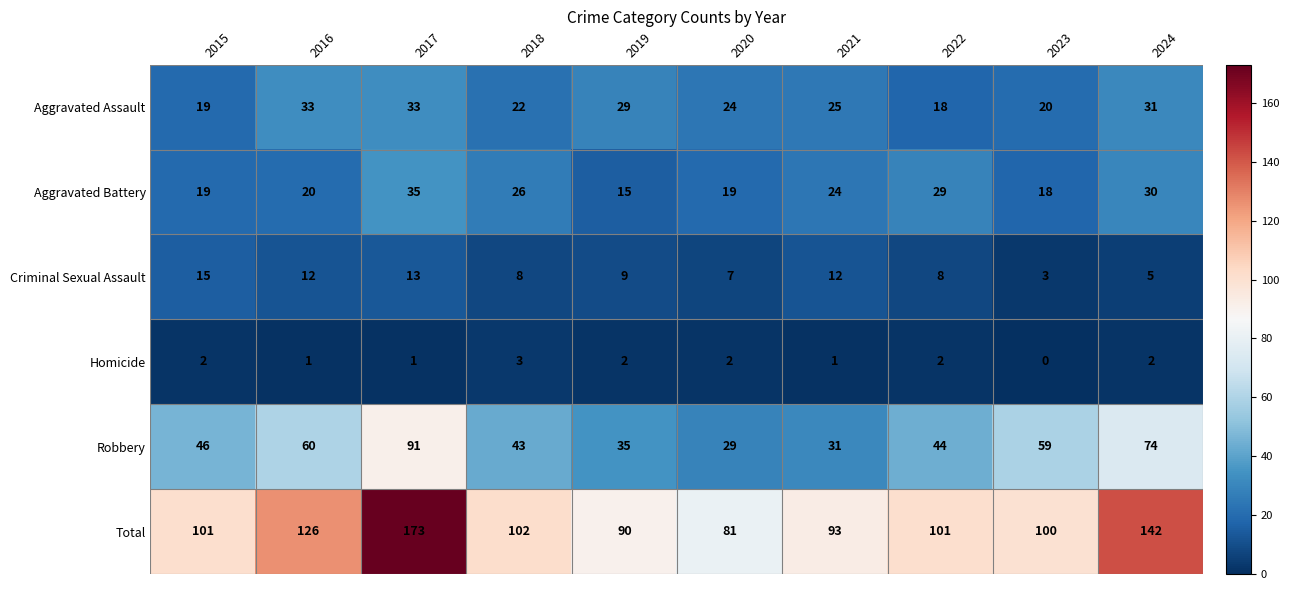

True or false: Aggravated Battery has a value of 15 at 2018.

False